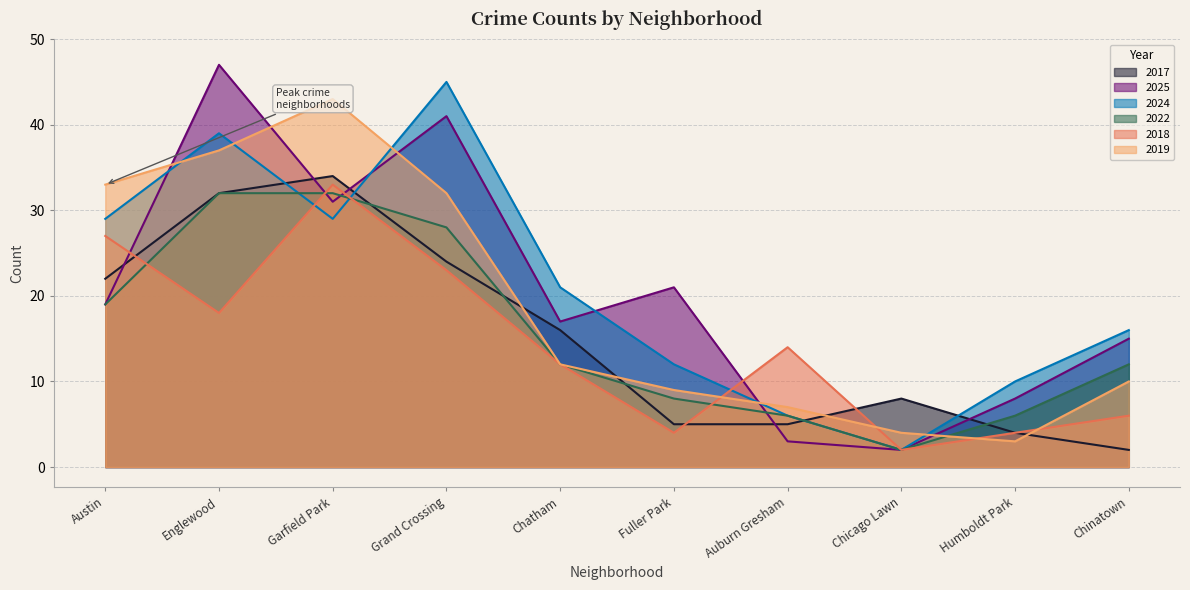

Reading left to right, extract all data points from this chart.

2017: 22	32	34	24	16	5	5	8	4	2
2025: 19	47	31	41	17	21	3	2	8	15
2024: 29	39	29	45	21	12	6	2	10	16
2022: 19	32	32	28	12	8	6	2	6	12
2018: 27	18	33	23	12	4	14	2	4	6
2019: 33	37	43	32	12	9	7	4	3	10